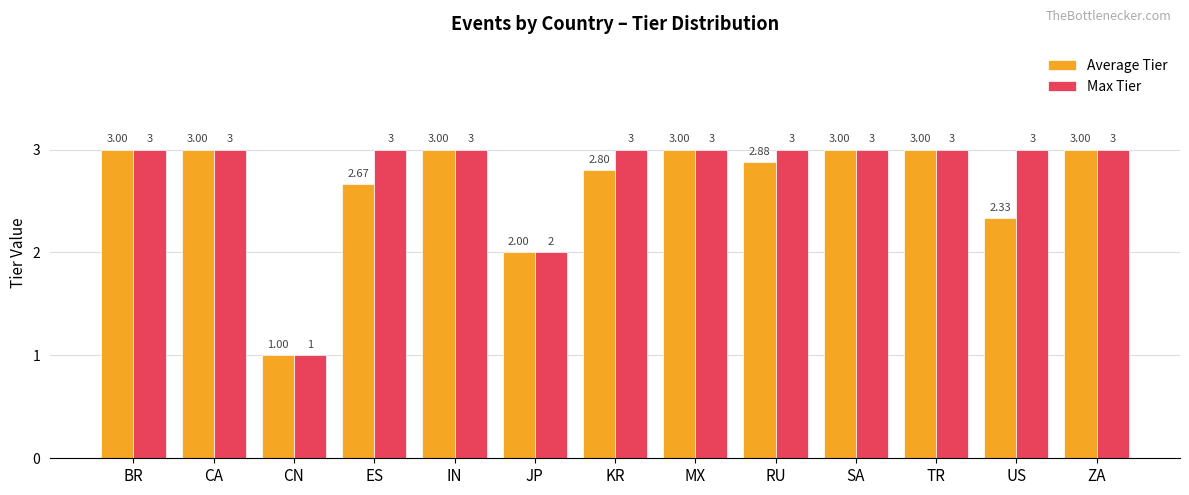

Which series changed the most between ES and MX?

Average Tier